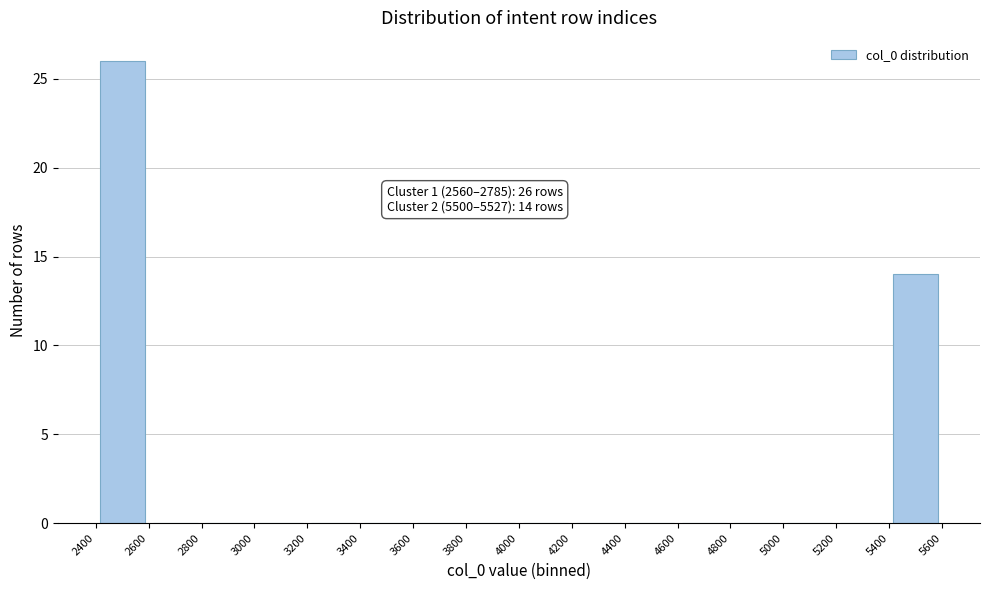

Over which range of the x-axis is the bar tallest?

2400 to 2600